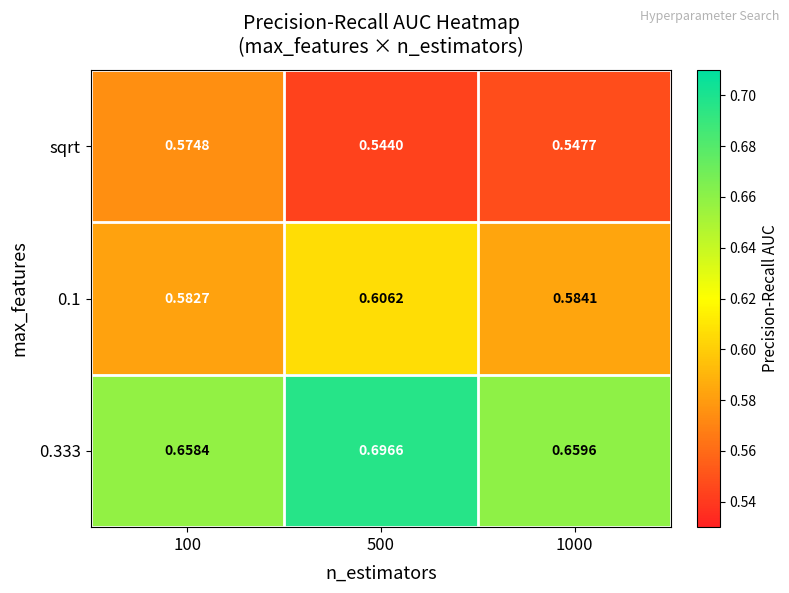

Rank the series at 100 from lowest to highest value.

sqrt, 0.1, 0.333